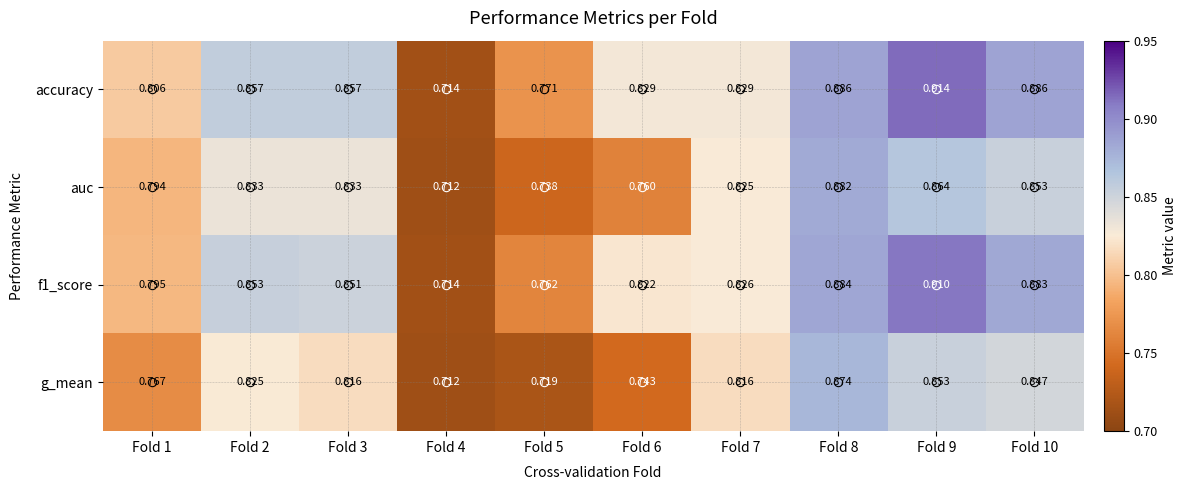

Which series has the widest spread of values?

accuracy